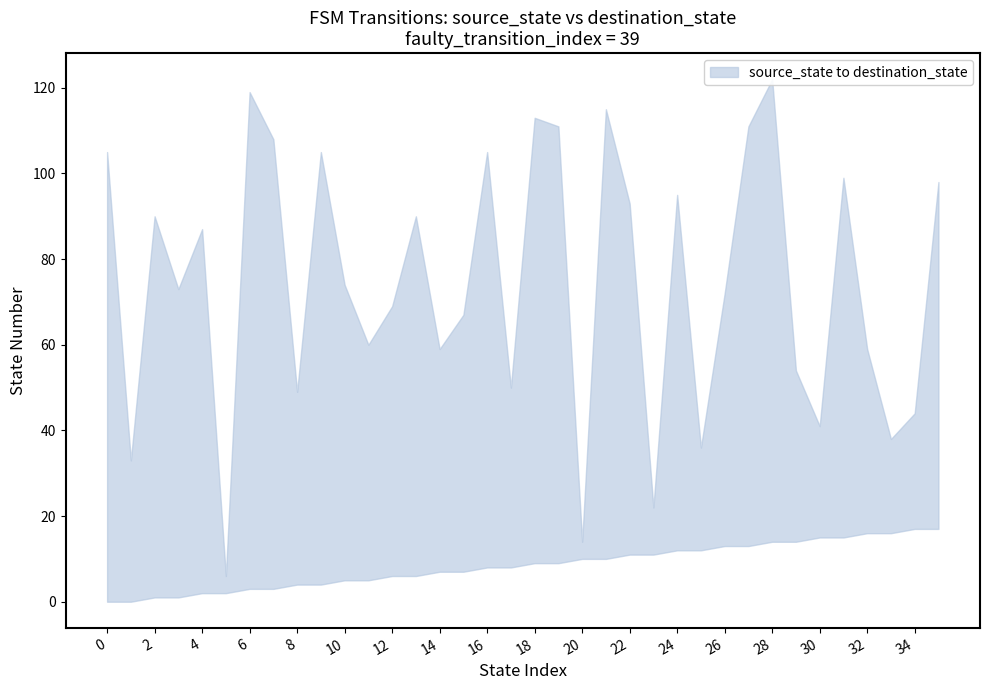

True or false: source_state and destination_state cross at least once.

False